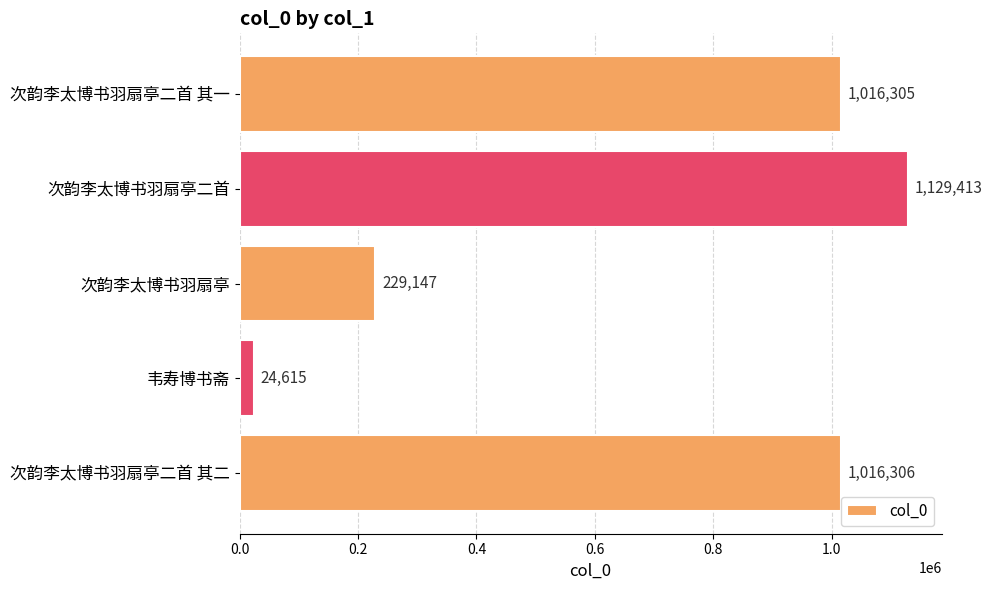

Rank the categories by value from lowest to highest.

韦寿博书斋, 次韵李太博书羽扇亭, 次韵李太博书羽扇亭二首 其一, 次韵李太博书羽扇亭二首 其二, 次韵李太博书羽扇亭二首